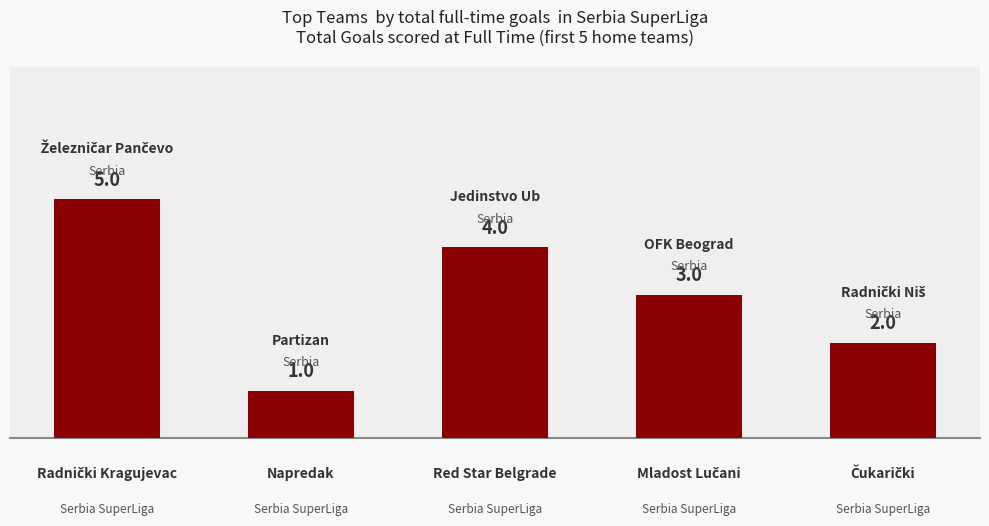

What is the sum of all values?

15